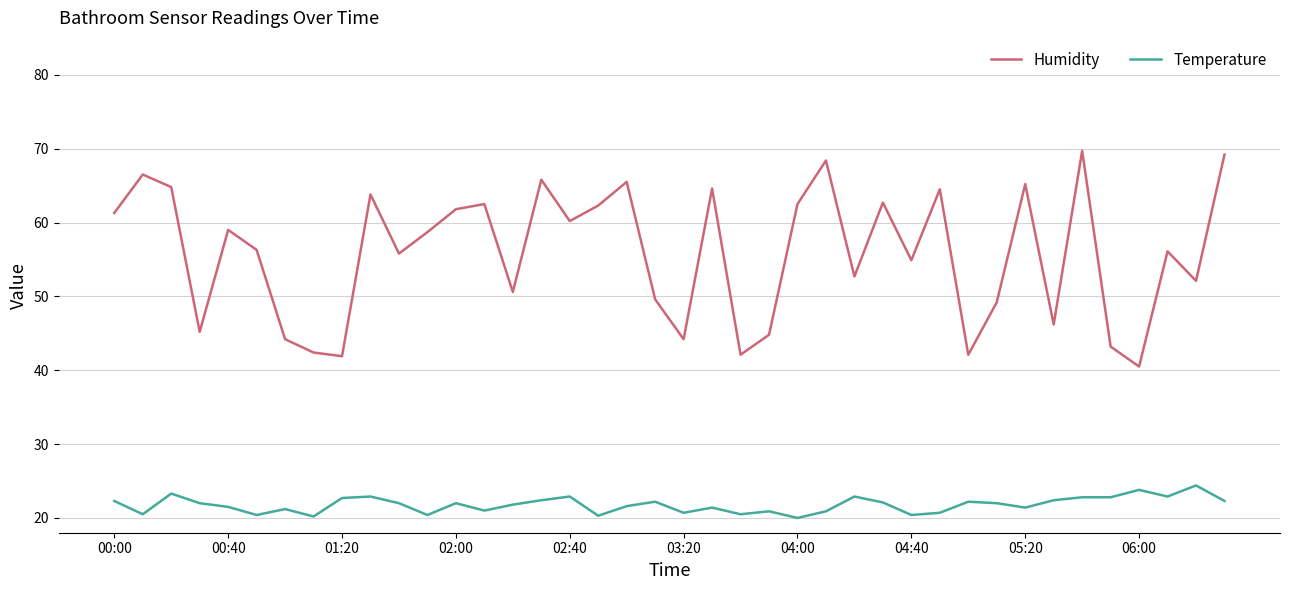

What is the difference between the maximum and minimum values in the Humidity series?

29.2